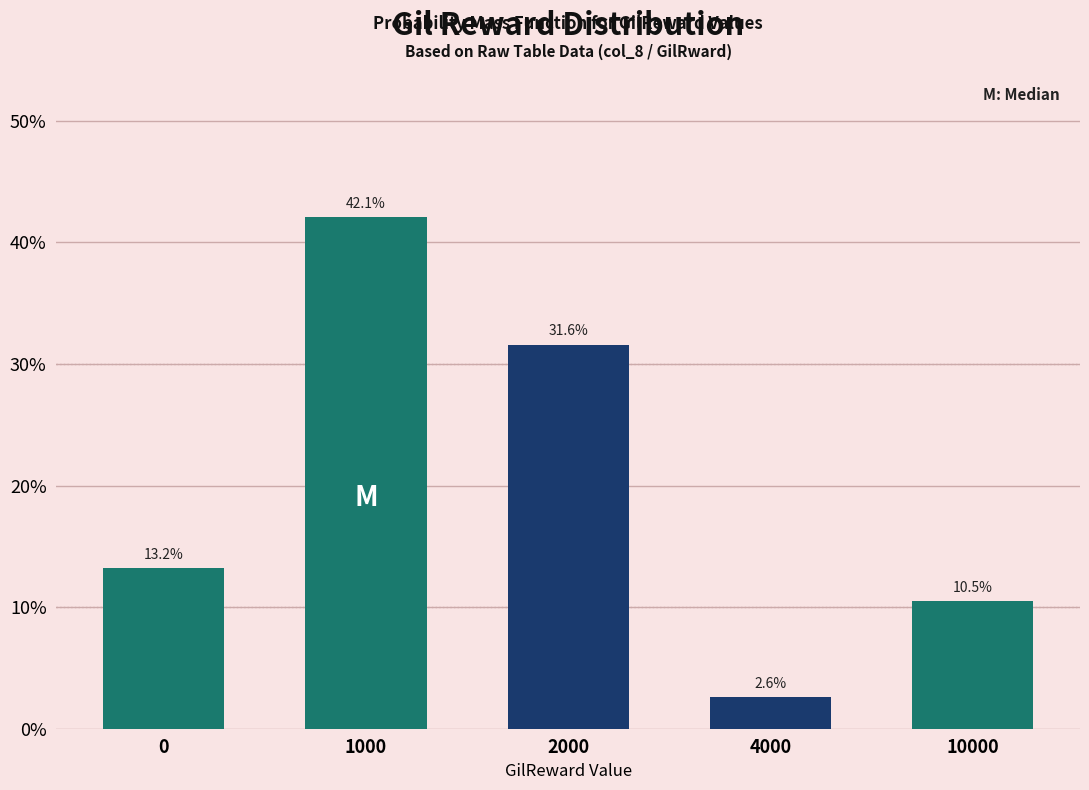

Reading right to left, transcribe all the data shown in this chart.

10.5	2.6	31.6	42.1	13.2